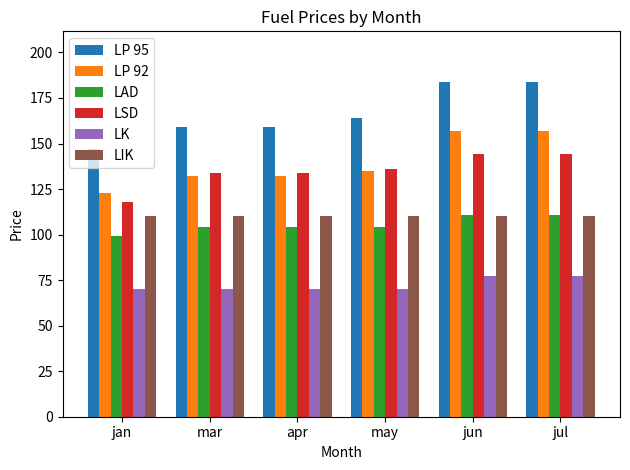

What is the label of the 6th bar from the right?

jan